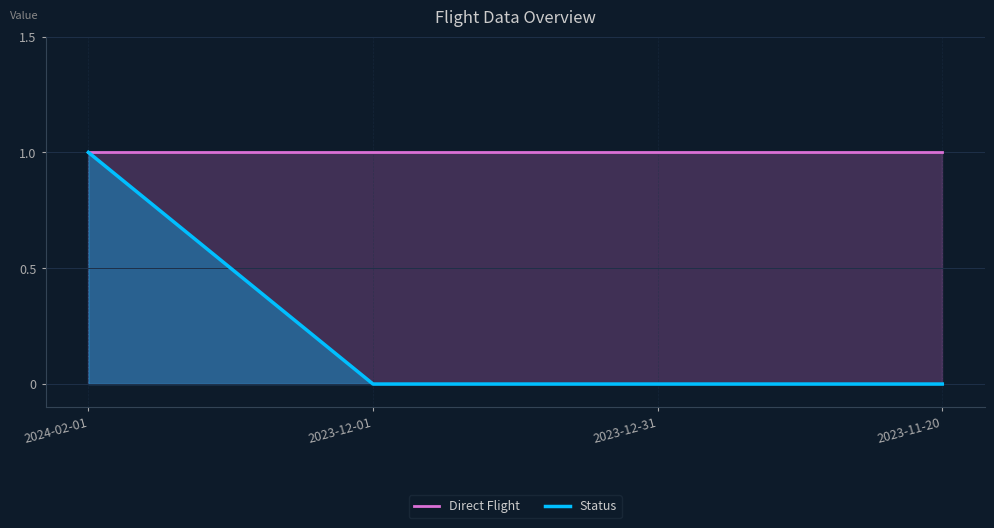

What is the label of the 3rd point from the right?

2023-12-01